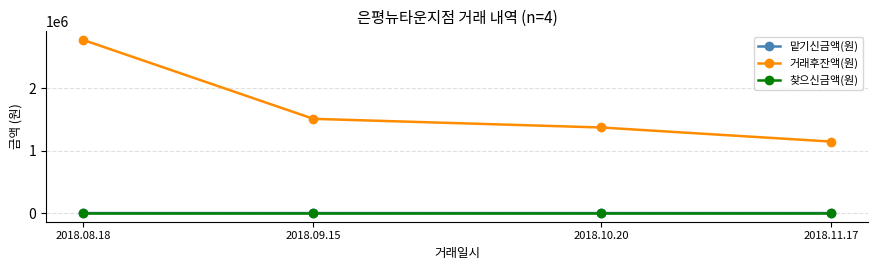

Is the value of 거래후잔액(원) at 2018.11.17 greater than the value of 맡기신금액(원) at 2018.08.18?

Yes